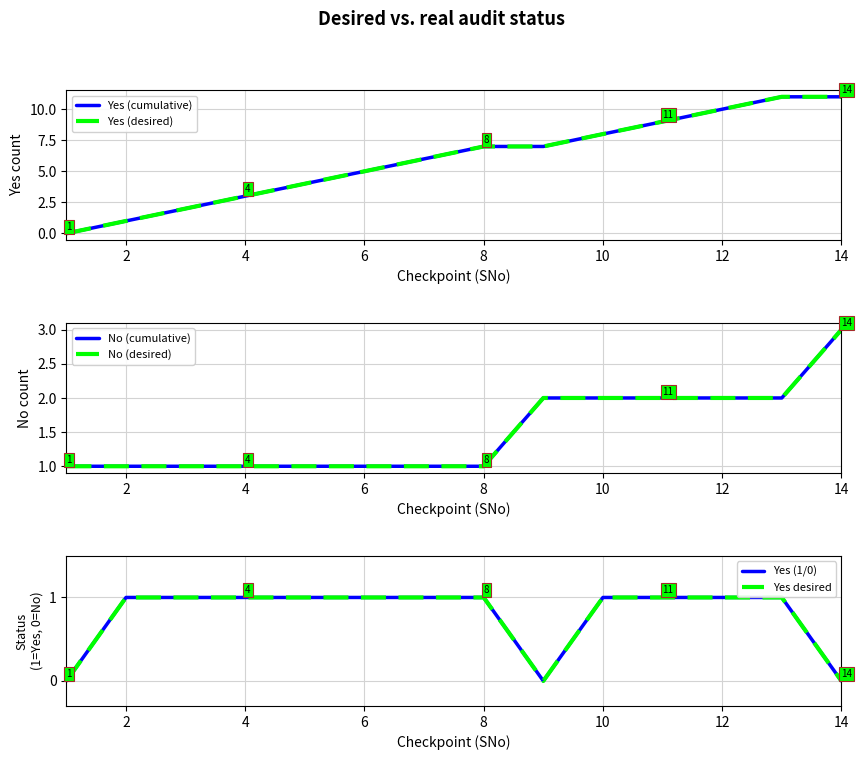

Which has a higher value, 8 or 11?

11